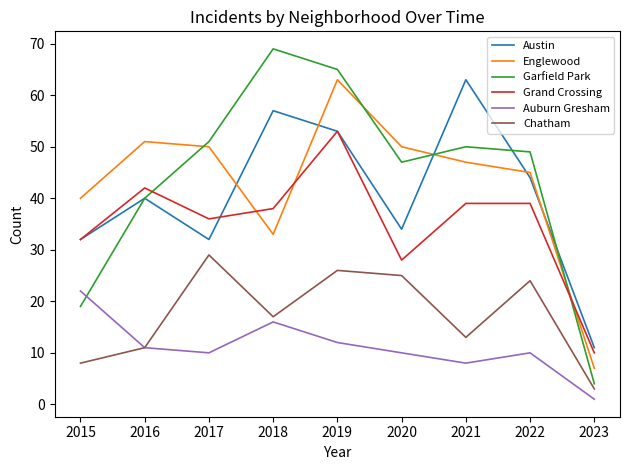

Where is the first local maximum for Garfield Park?

2018